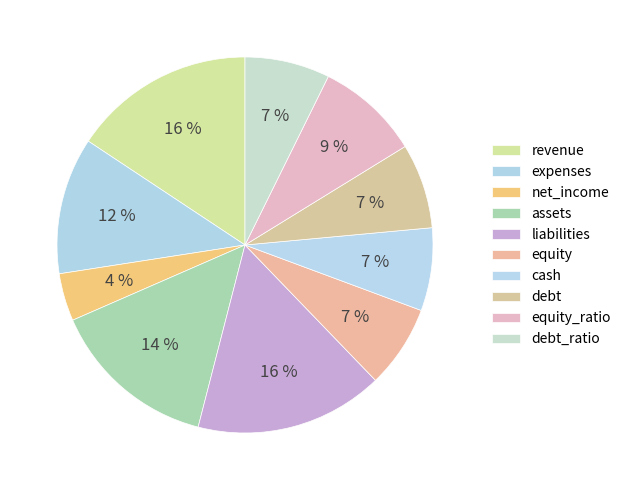

How many segments does this pie chart have?

10